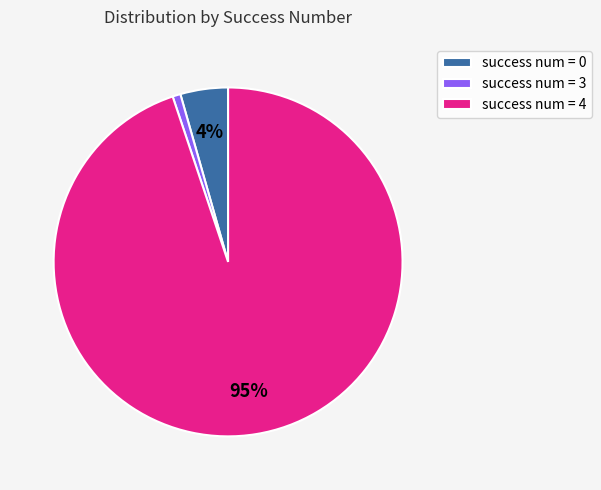

Combined, do success num = 3 and success num = 4 account for over 50%?

Yes